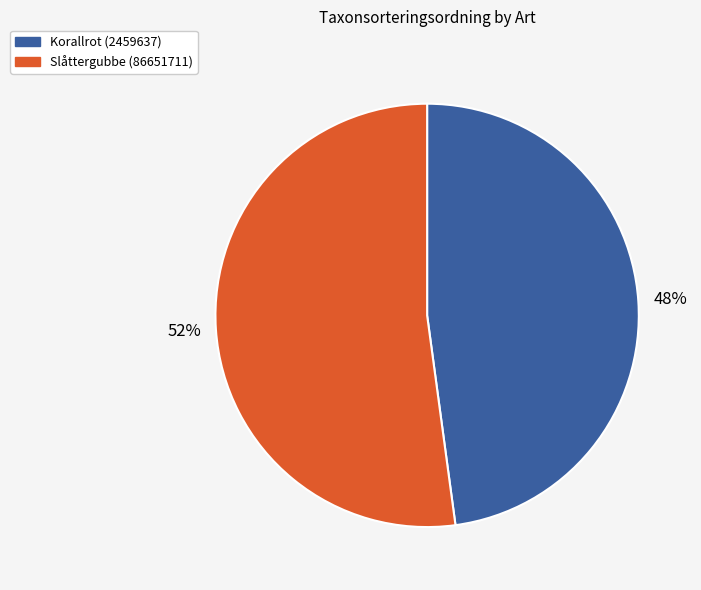

How many segments does this pie chart have?

2